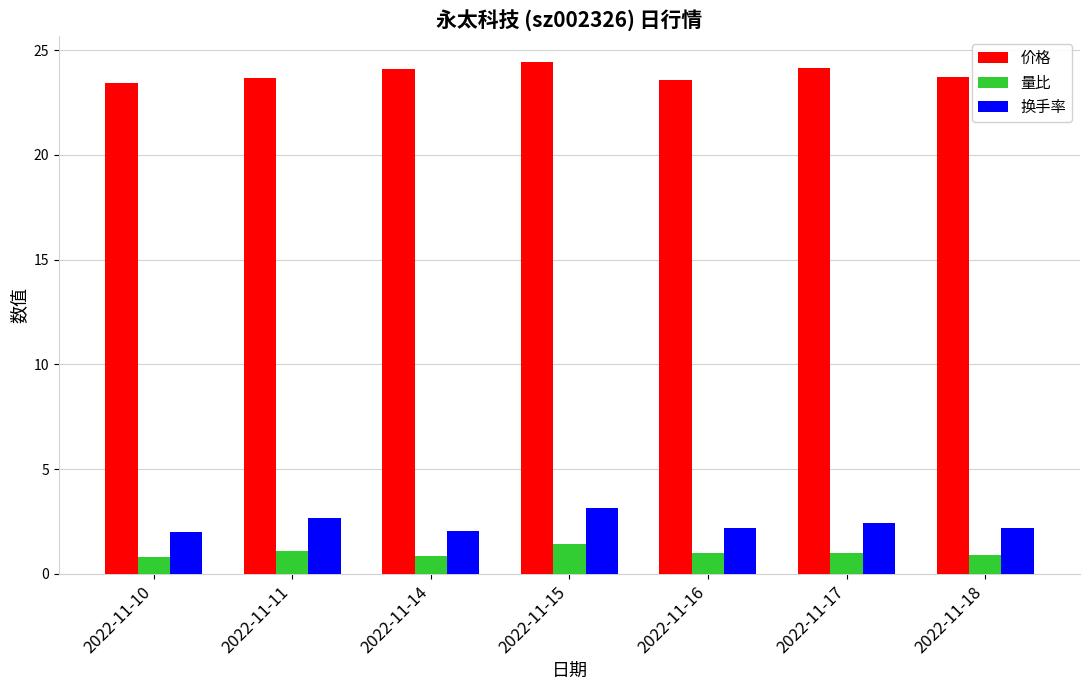

Rank the series by their maximum value, from lowest to highest.

量比, 换手率, 价格